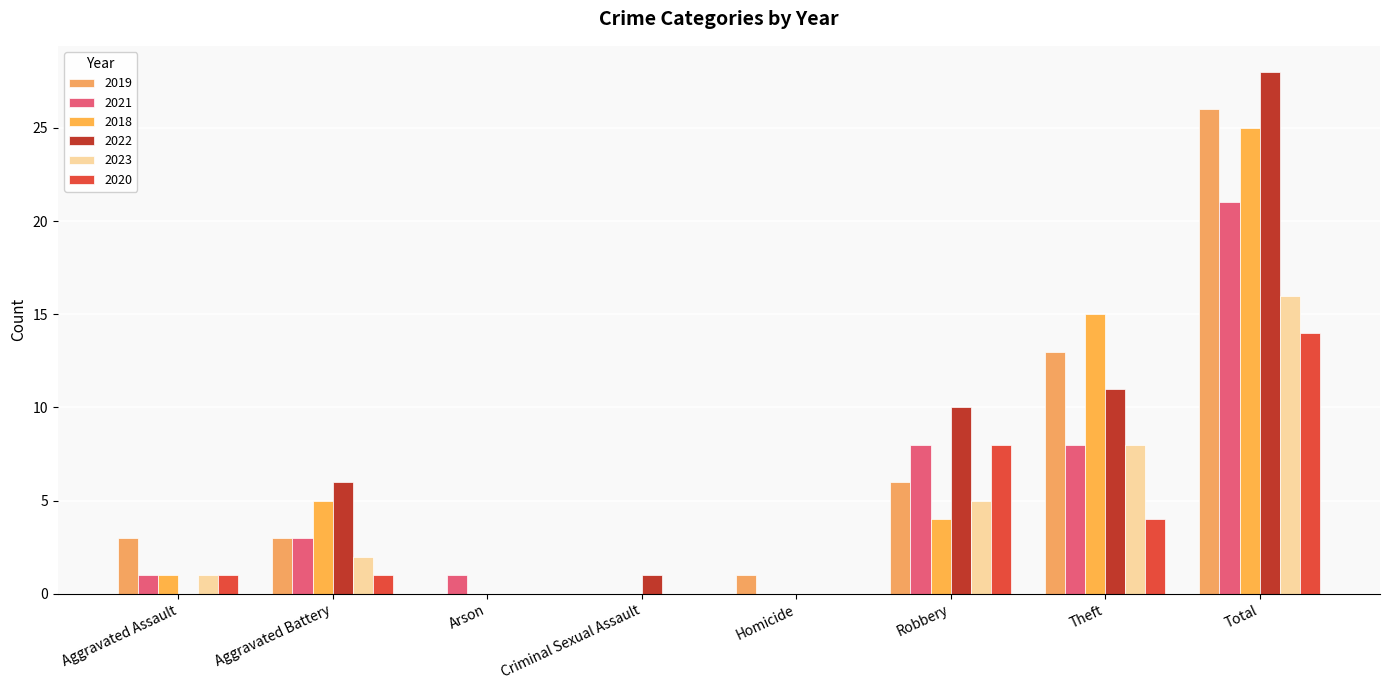

How many series are shown in this chart?

6